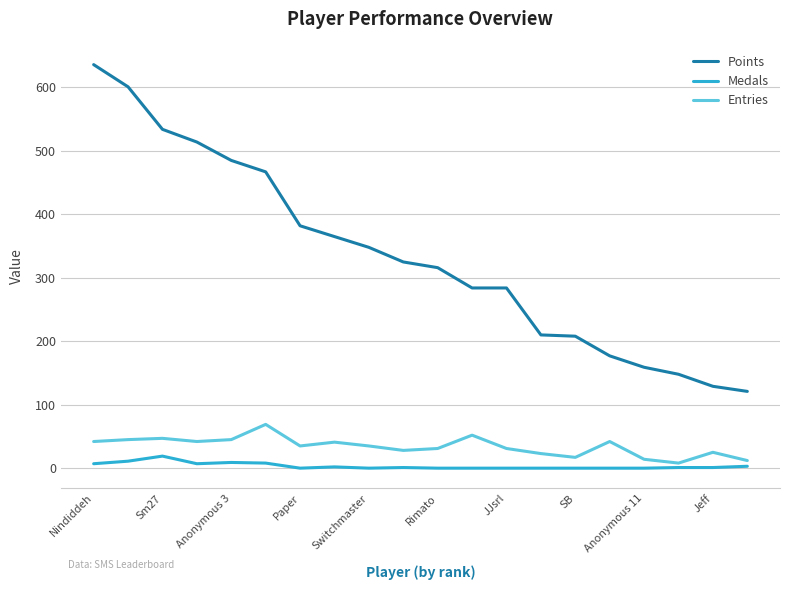

Which series has the largest total across all categories?

Points